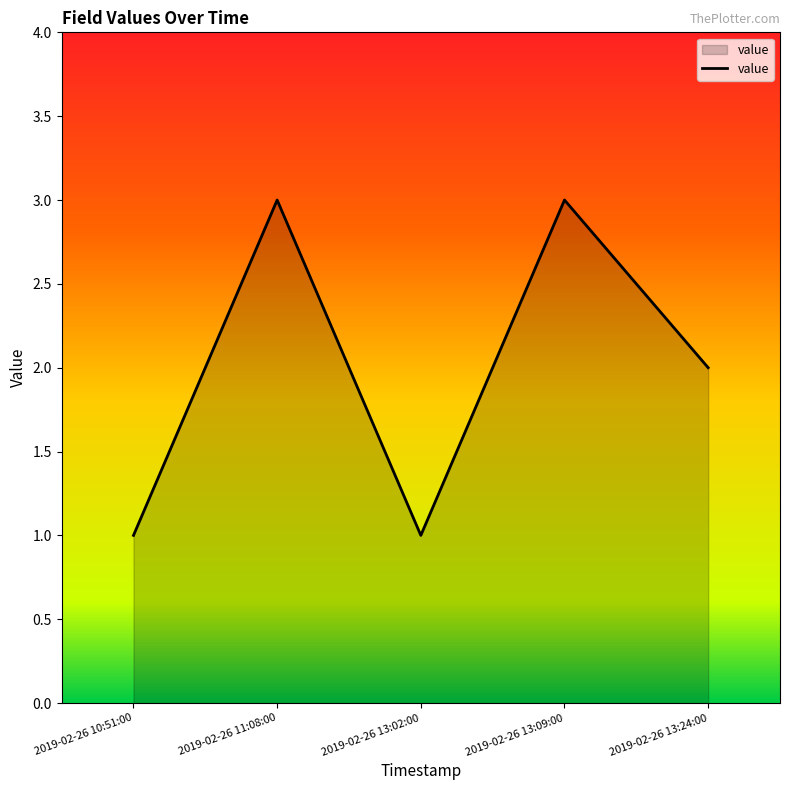

The value at 2019-02-26 10:51:00 is 2. True or false?

False